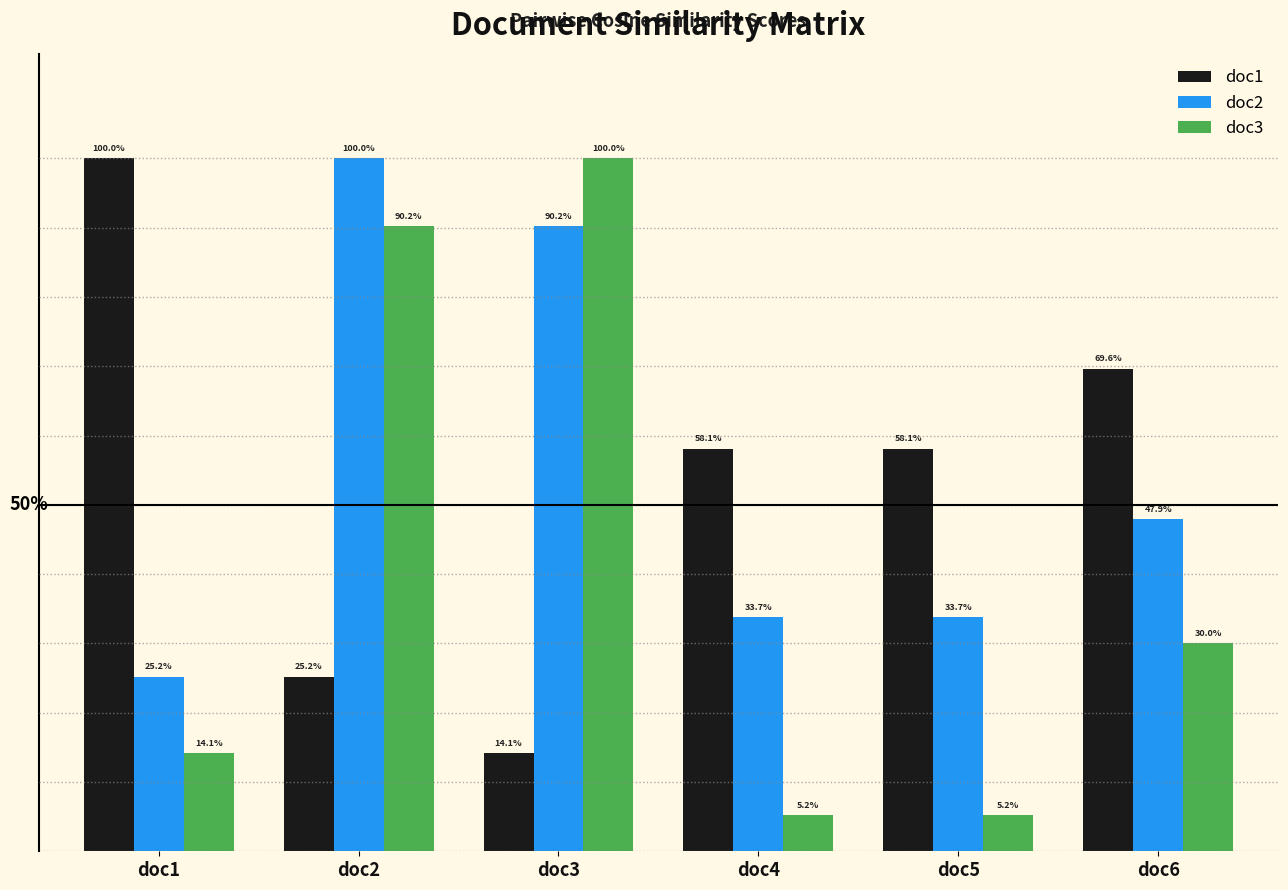

What are all the series names shown in the legend?

doc1, doc2, doc3